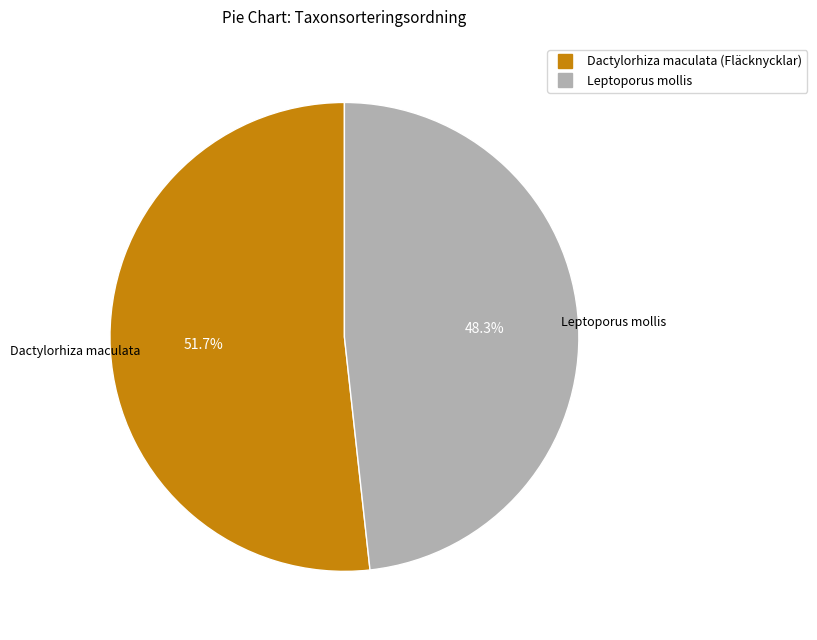

How many slices are in this pie chart?

2